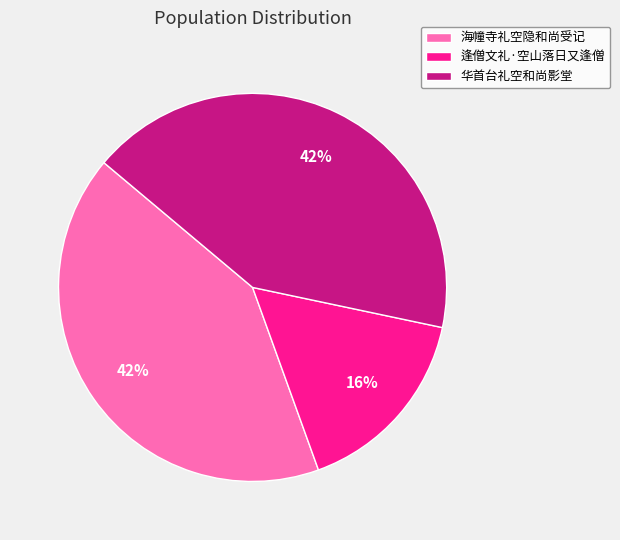

Does any single category account for the majority?

No